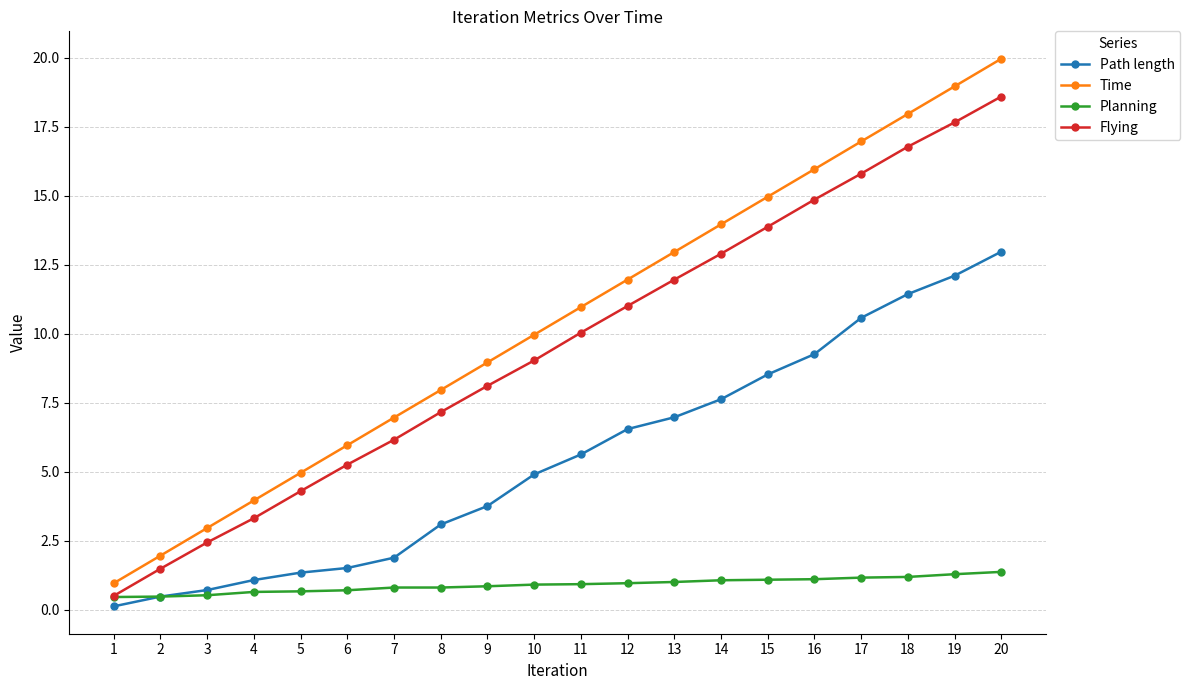

What is the highest value of the Planning series?

1.4